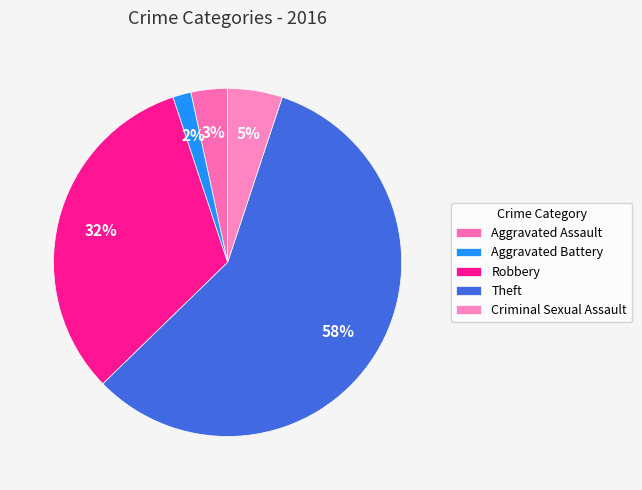

What percentage is the Aggravated Battery slice, to the nearest percent?

2%